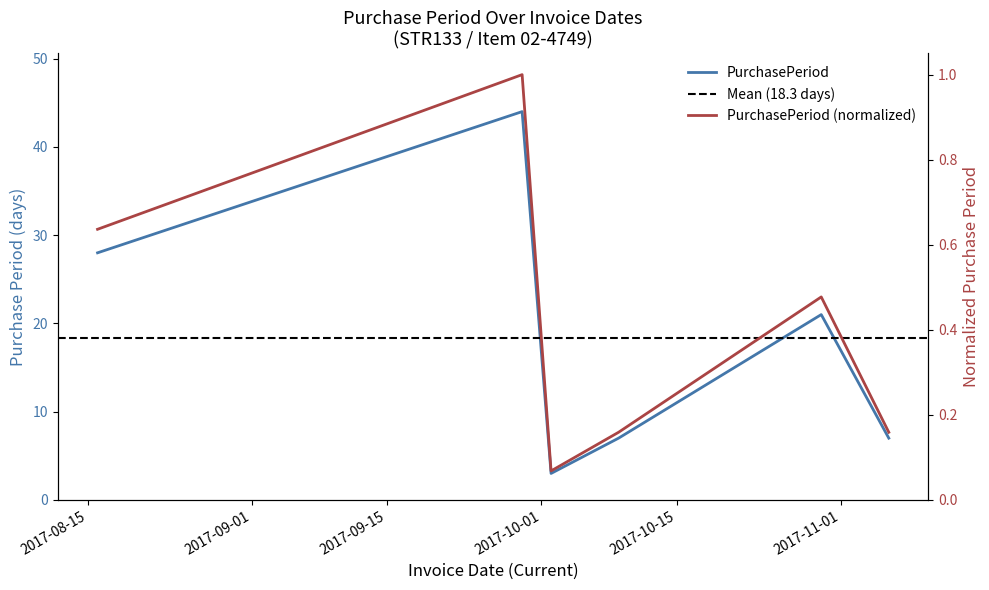

What is the sum of all values?

110